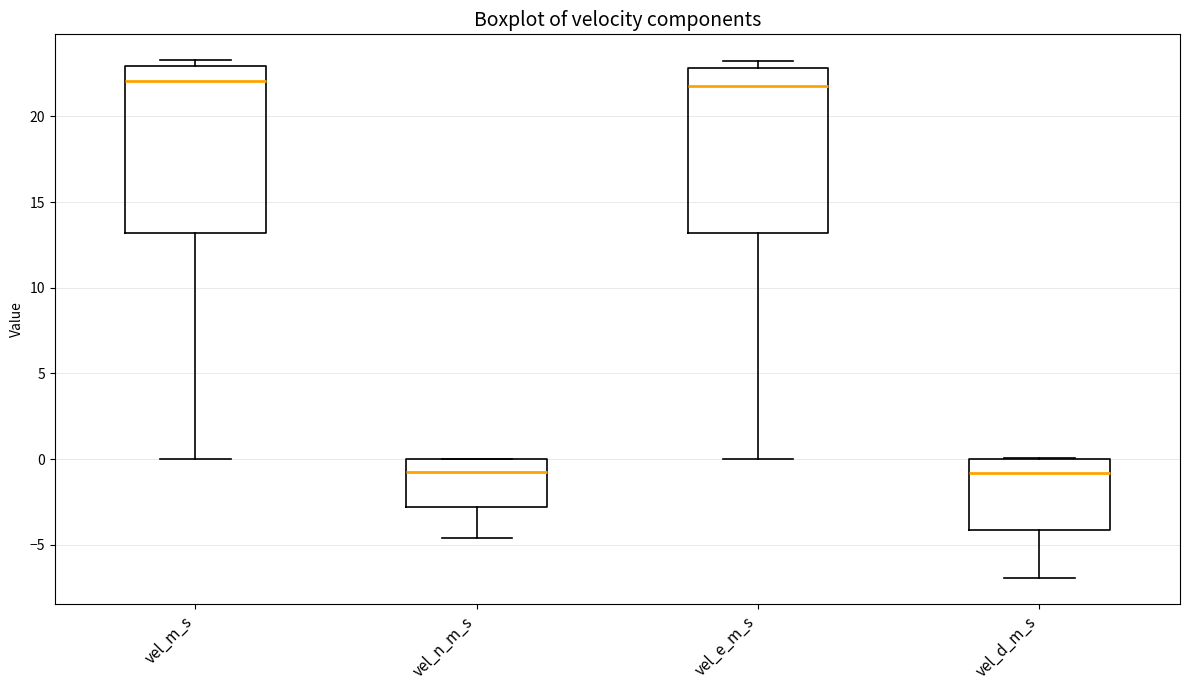

Reading left to right, transcribe this box plot: for each box, give where its median line is, the range the box spans, and where its two whiskers end, as read against the y-axis. The values are not printed on the chart, so give them approximately, as read against the axis.

vel_m_s: median 22.0, box 13.0 to 23.0, whiskers 0.0 to 23.5
vel_n_m_s: median -1.0, box -3.0 to 0.0, whiskers -4.5 to 0.0
vel_e_m_s: median 22.0, box 13.0 to 23.0, whiskers 0.0 to 23.0 (just above the box's upper edge)
vel_d_m_s: median -1.0, box -4.0 to 0.0, whiskers -7.0 to 0.0